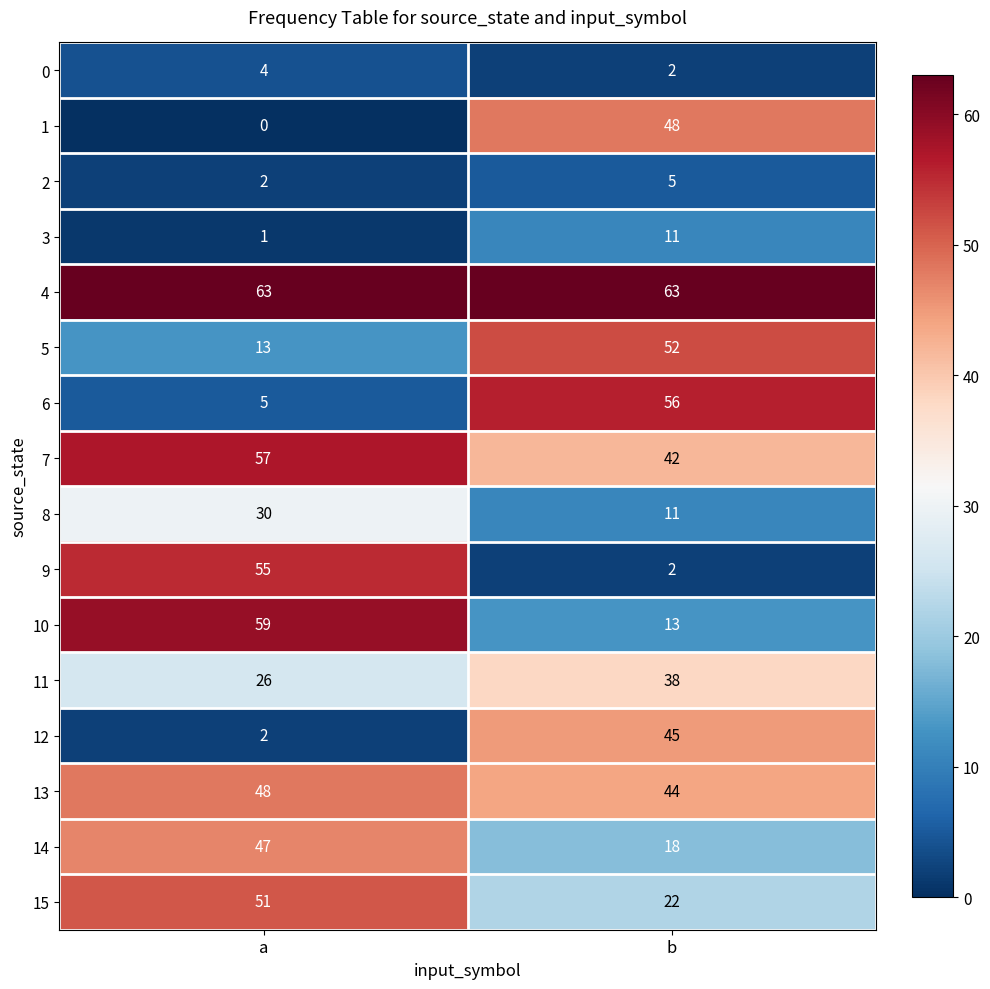

True or false: 9 has a value of 3 at b.

False